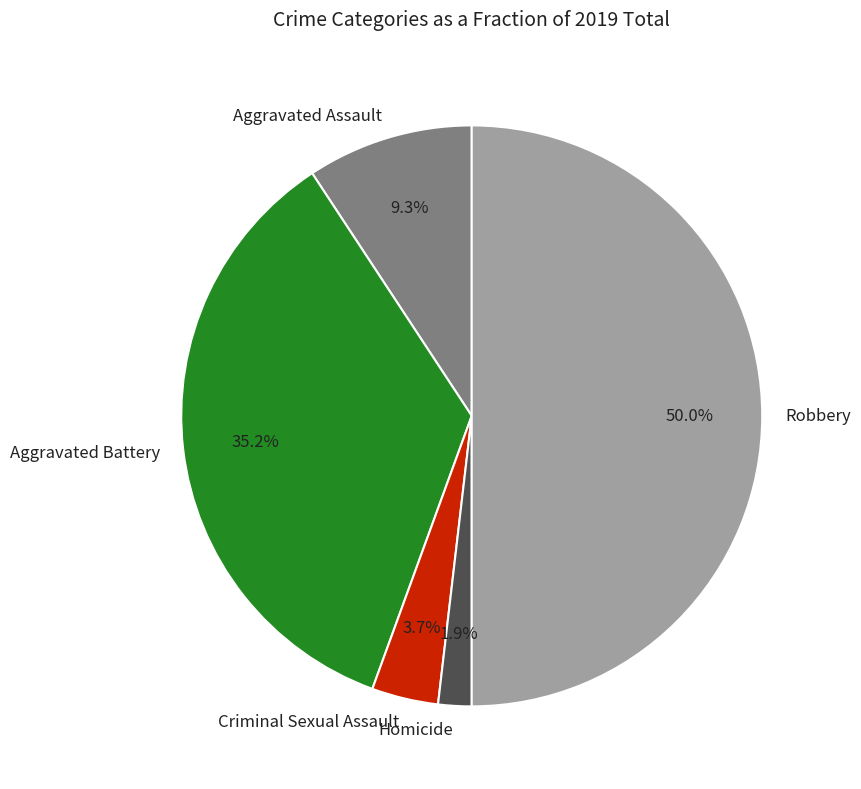

Does Aggravated Battery represent more than half of the total?

No